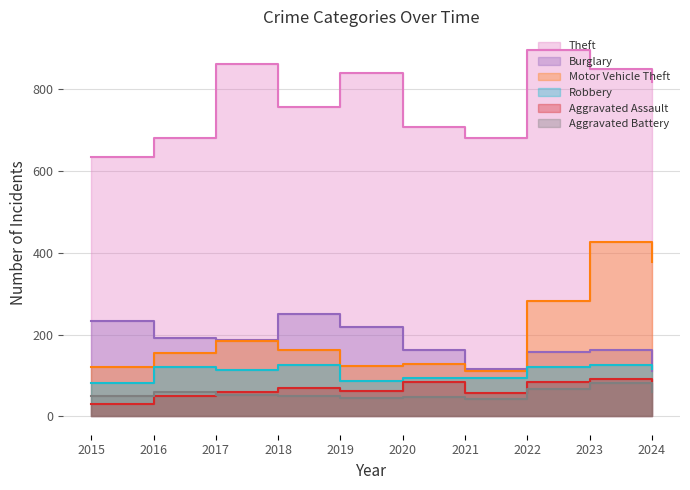

True or false: Burglary and Aggravated Assault intersect in this chart.

False